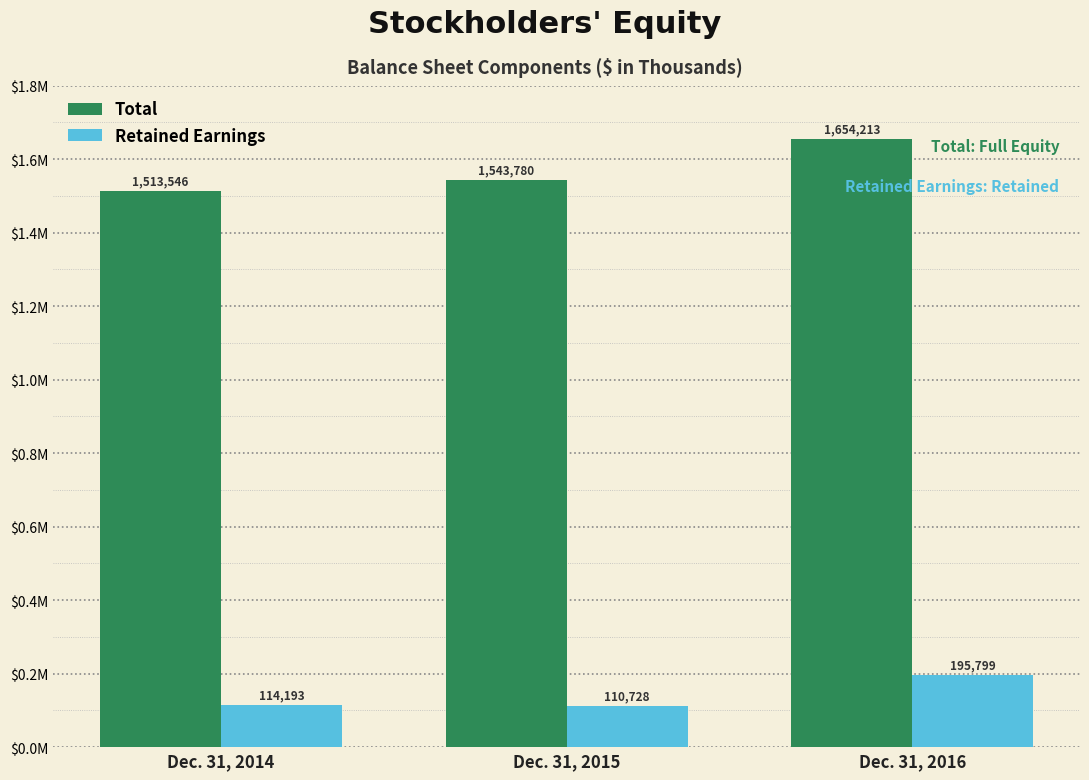

Reading left to right, transcribe all the data shown in this chart.

Total: Dec. 31, 2014=1513546	Dec. 31, 2015=1543780	Dec. 31, 2016=1654213
Retained Earnings: Dec. 31, 2014=114193	Dec. 31, 2015=110728	Dec. 31, 2016=195799